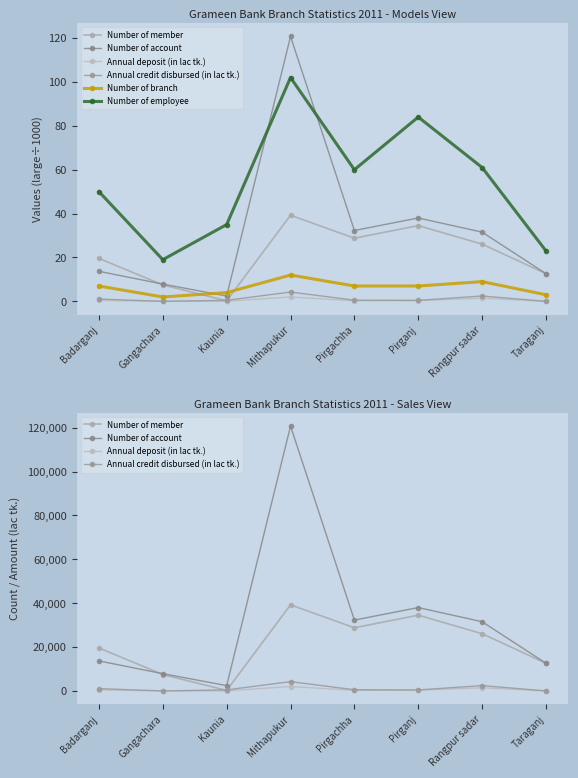

True or false: Number of branch and Annual credit disbursed (in lac tk.) cross at least once.

False